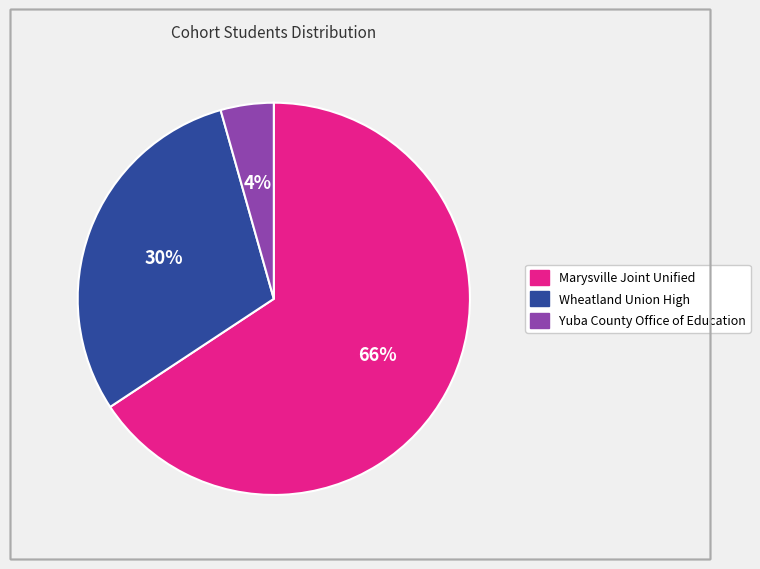

Combined, do Yuba County Office of Education and Marysville Joint Unified account for over 50%?

Yes